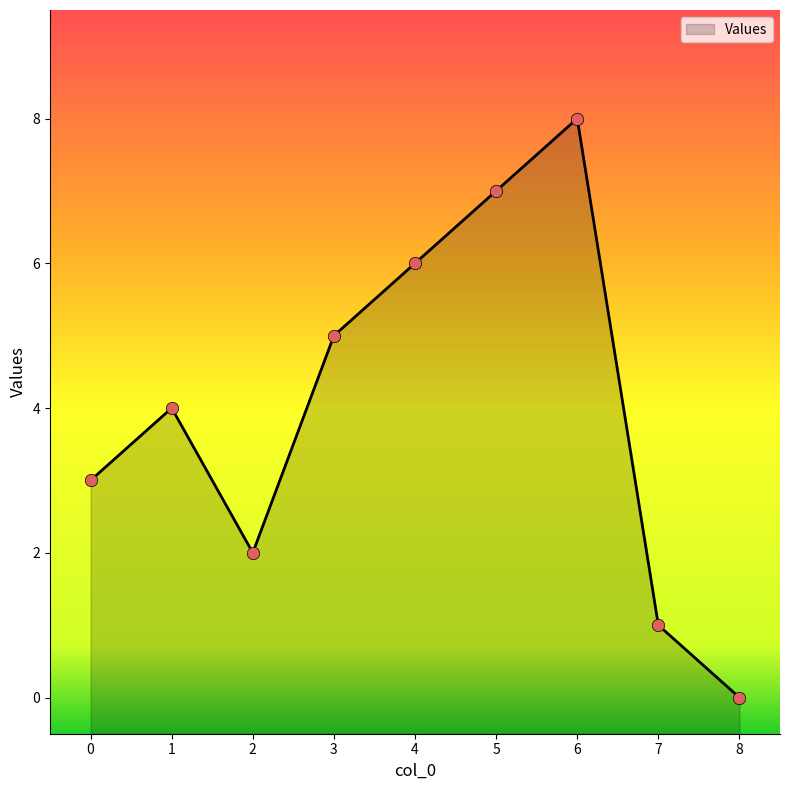

Between 4 and 1, which is larger?

4